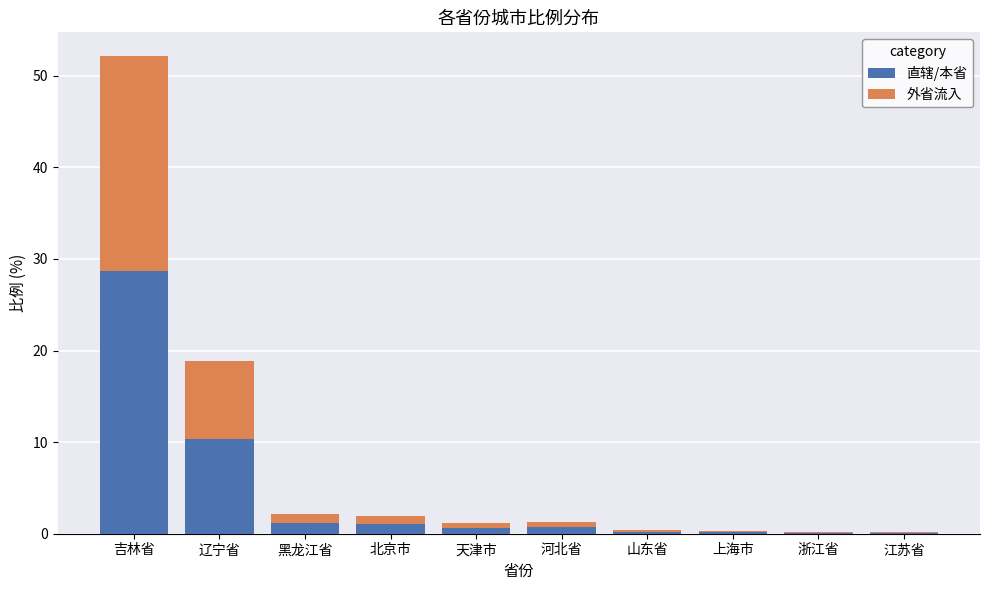

At which category is the sum across all series the highest?

吉林省